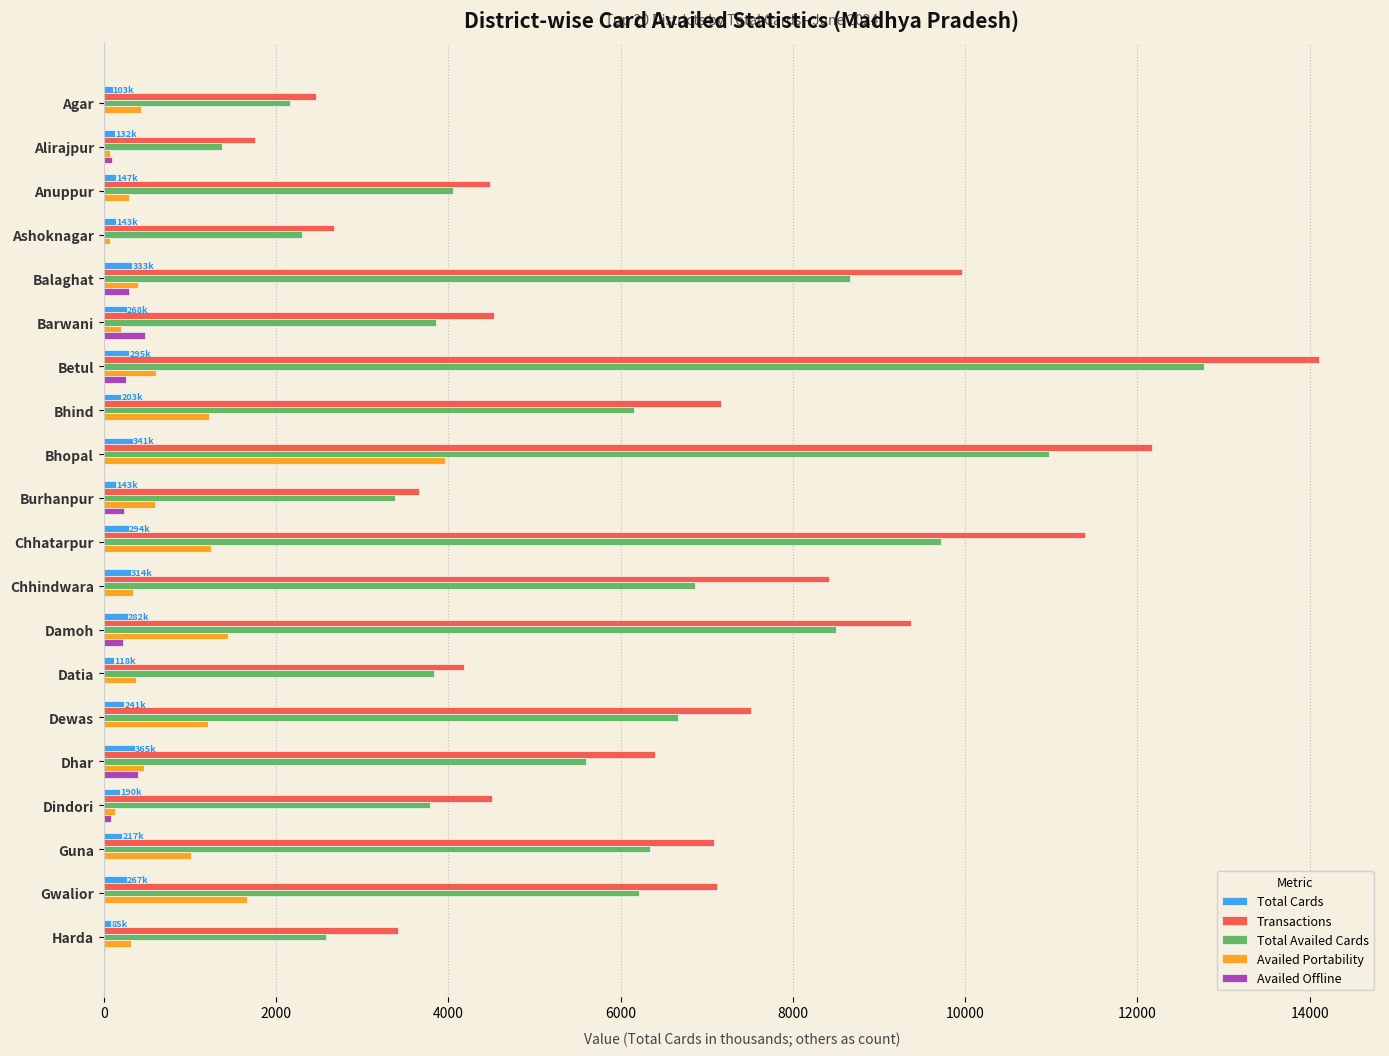

Between Barwani and Betul, which series saw the biggest shift?

Transactions